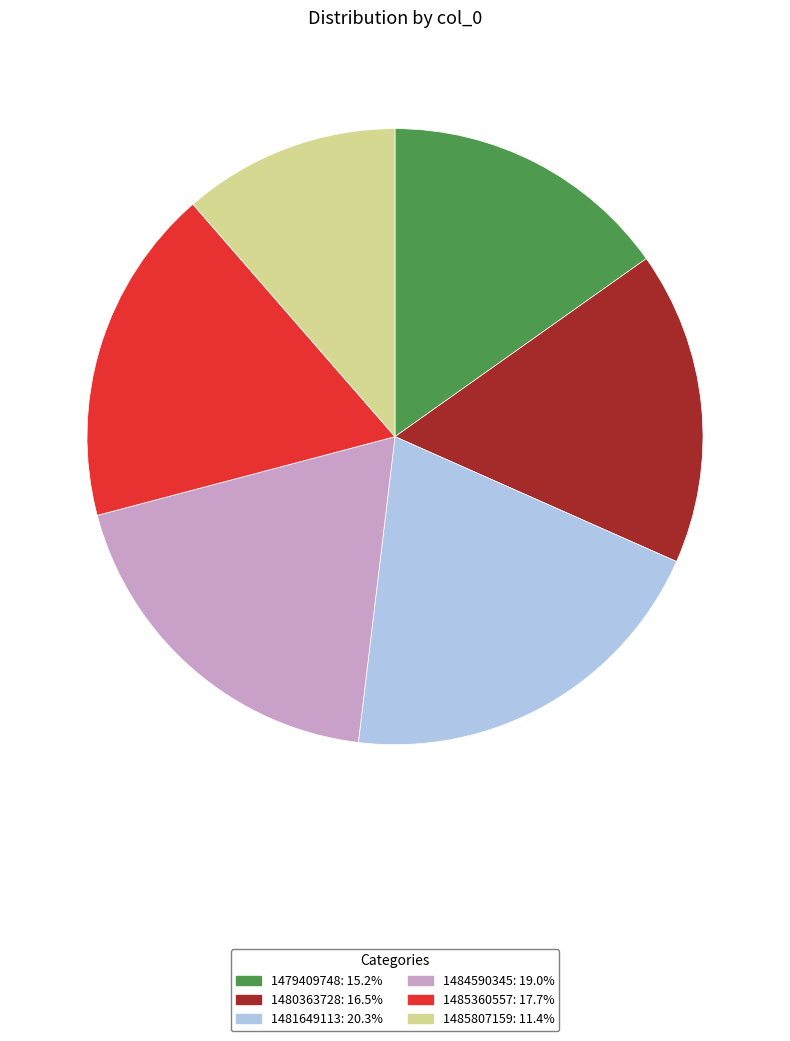

Rank the categories by value from lowest to highest.

1485807159, 1479409748, 1480363728, 1485360557, 1484590345, 1481649113